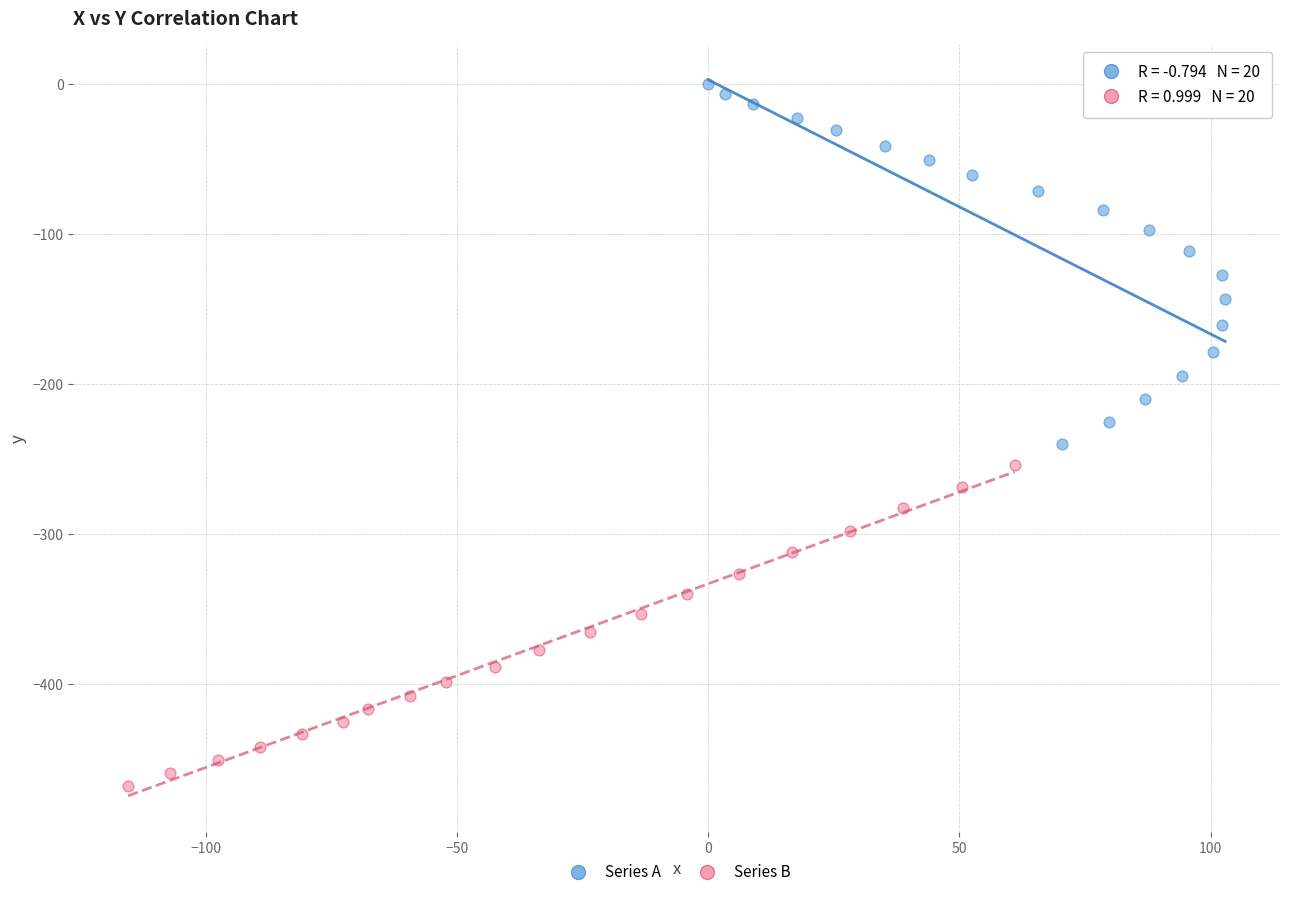

Which series reaches the minimum Y coordinate?

Series B